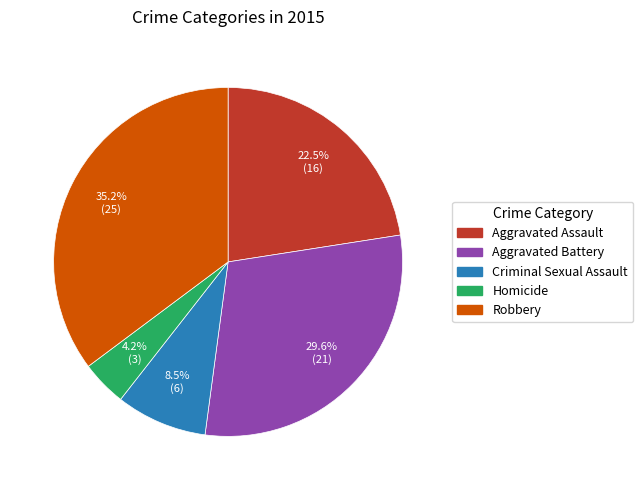

Which category has the smallest portion of the pie?

Homicide